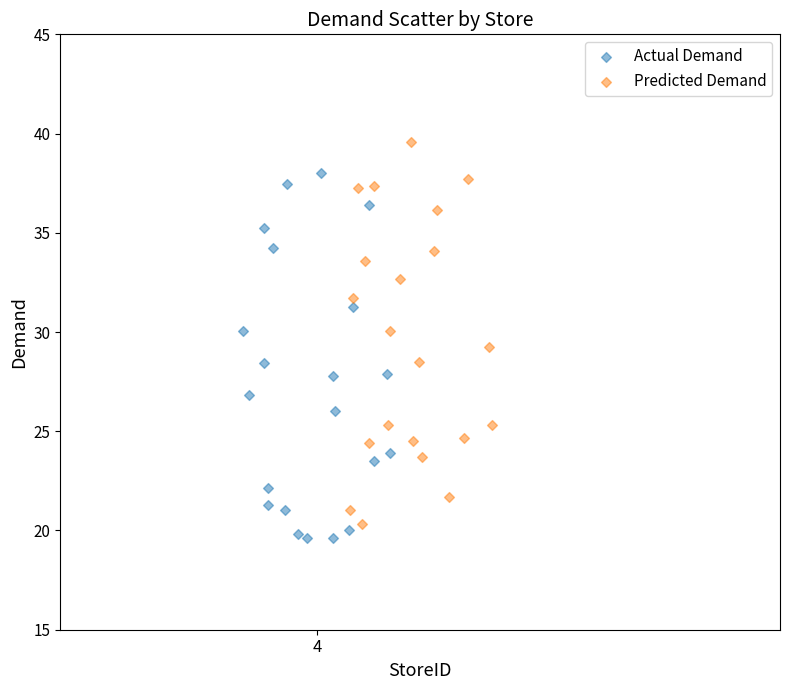

Which series reaches the maximum Y coordinate?

Predicted Demand